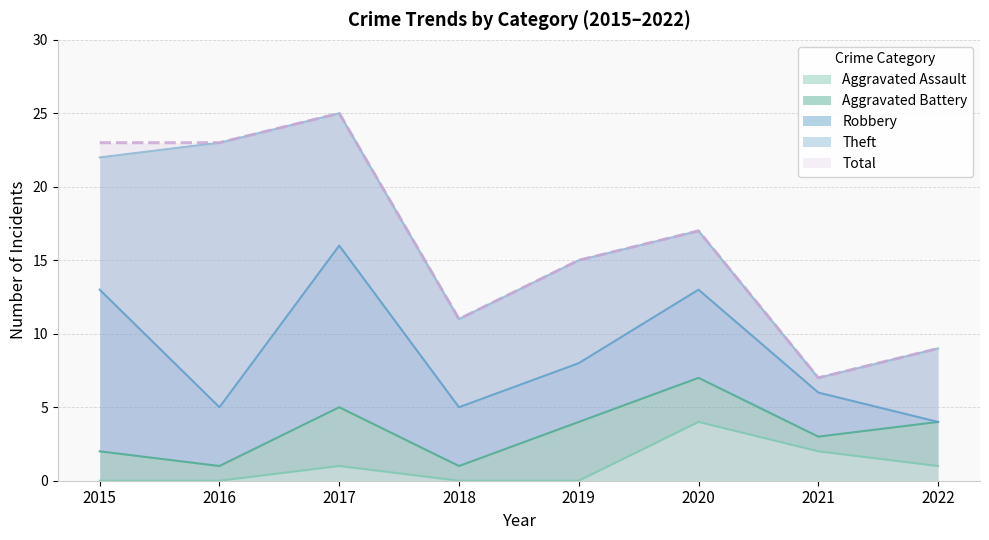

Does the chart display data point markers on the line(s)?

No